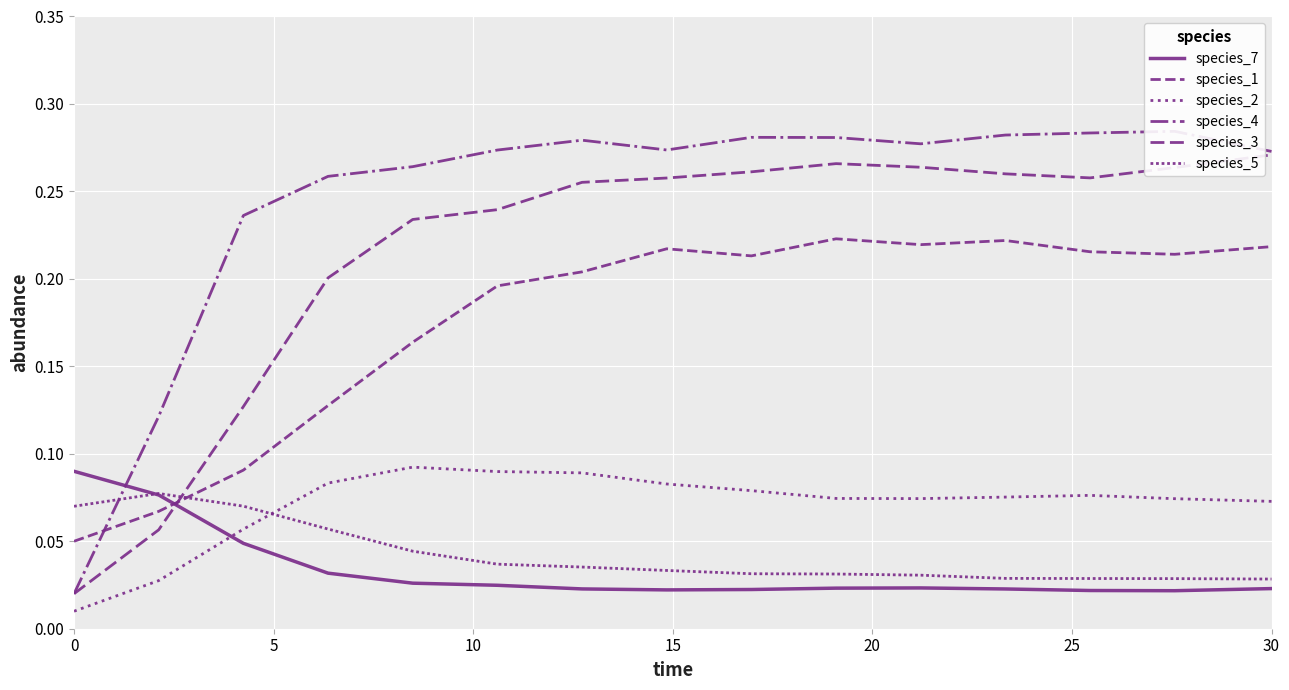

What is the value of the species_2 point at the 4th from the left?

0.1